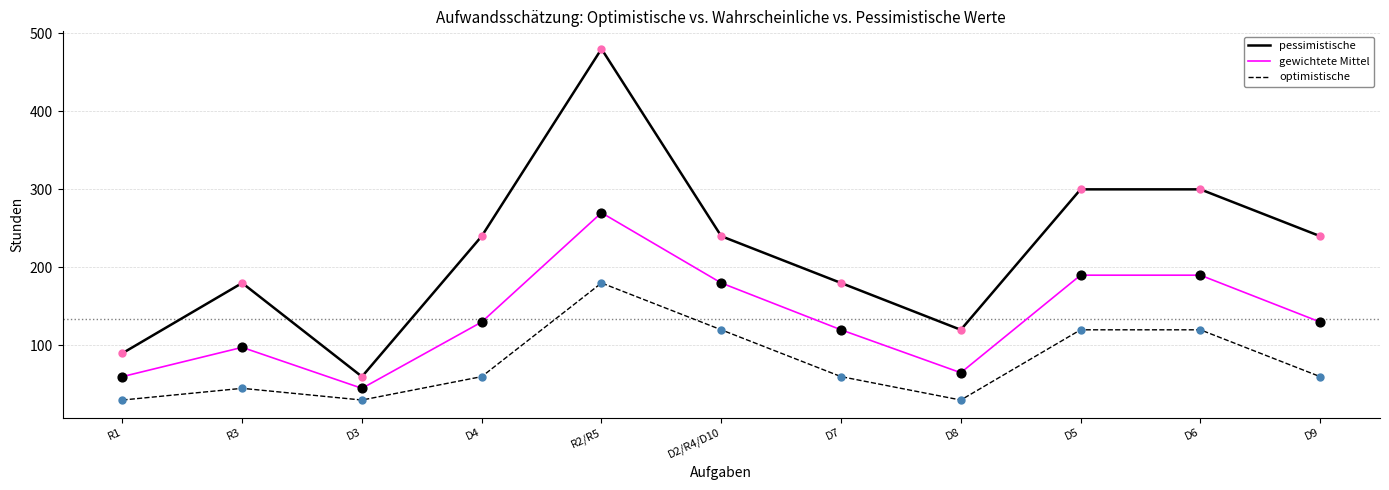

What is the spread (max minus min) of values at D4?

180.0